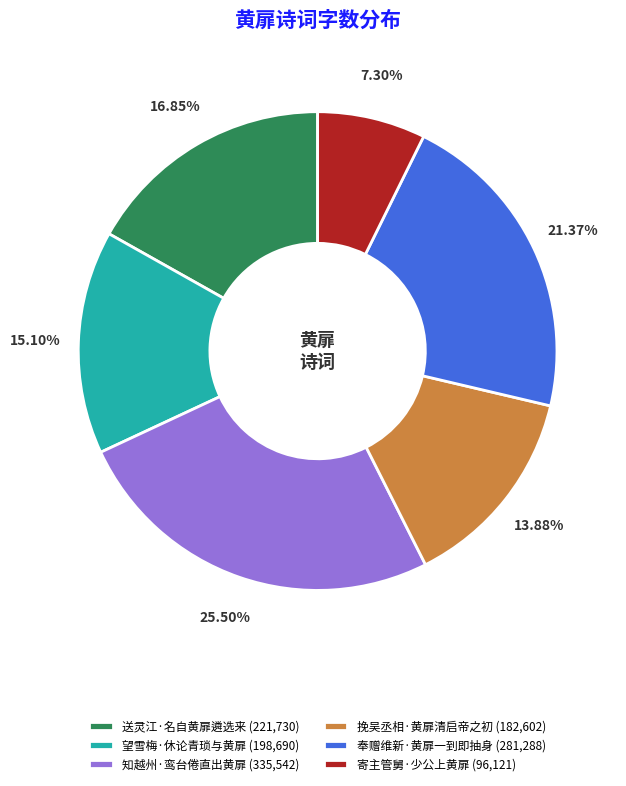

Is there any slice that represents more than half of the pie?

No